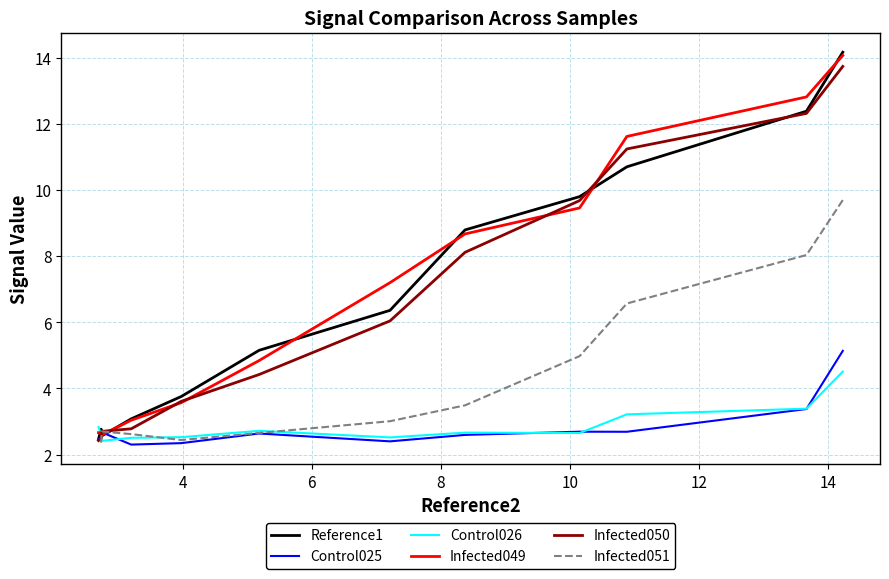

How many lines are shown in the chart?

6